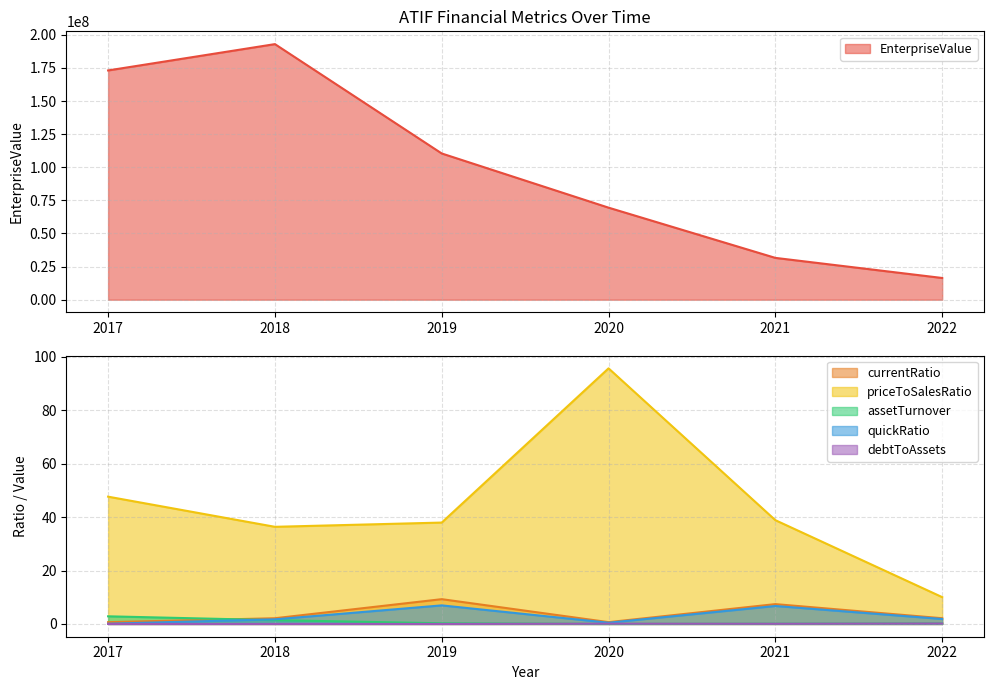

What is the highest value of the currentRatio series?

9.3